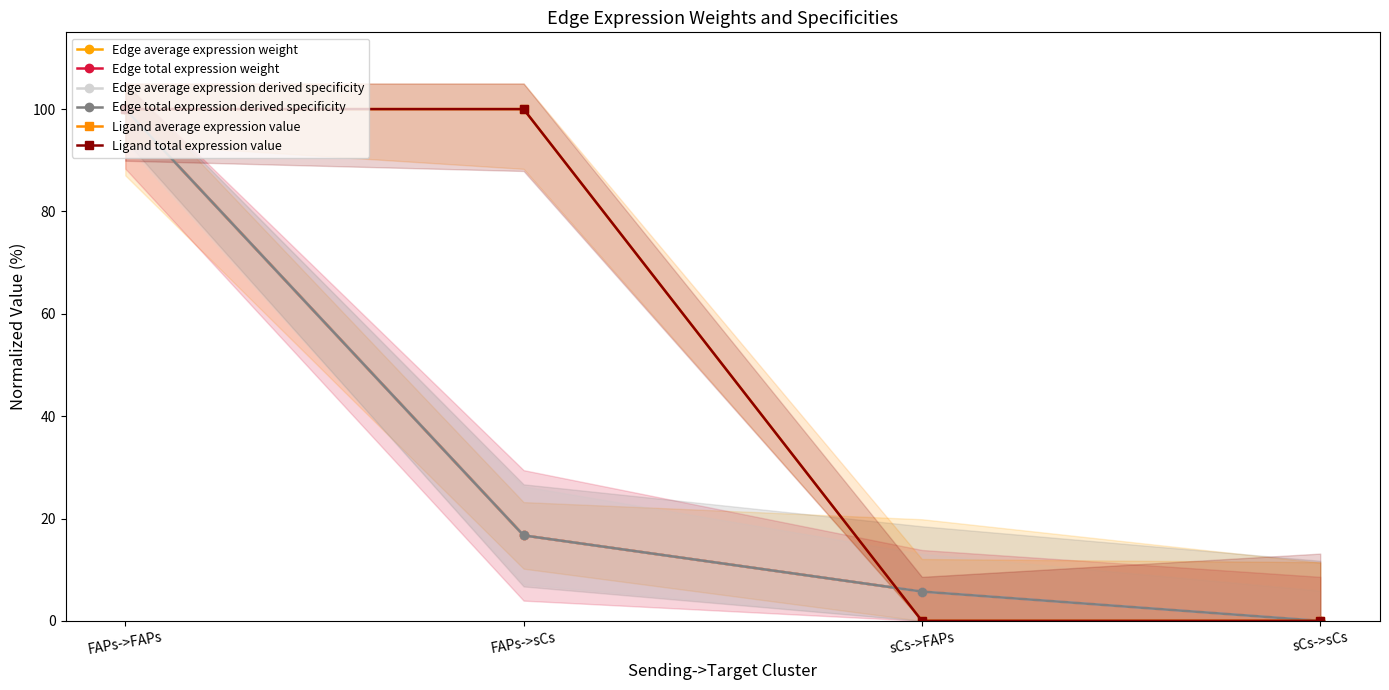

How many series are shown in this chart?

6